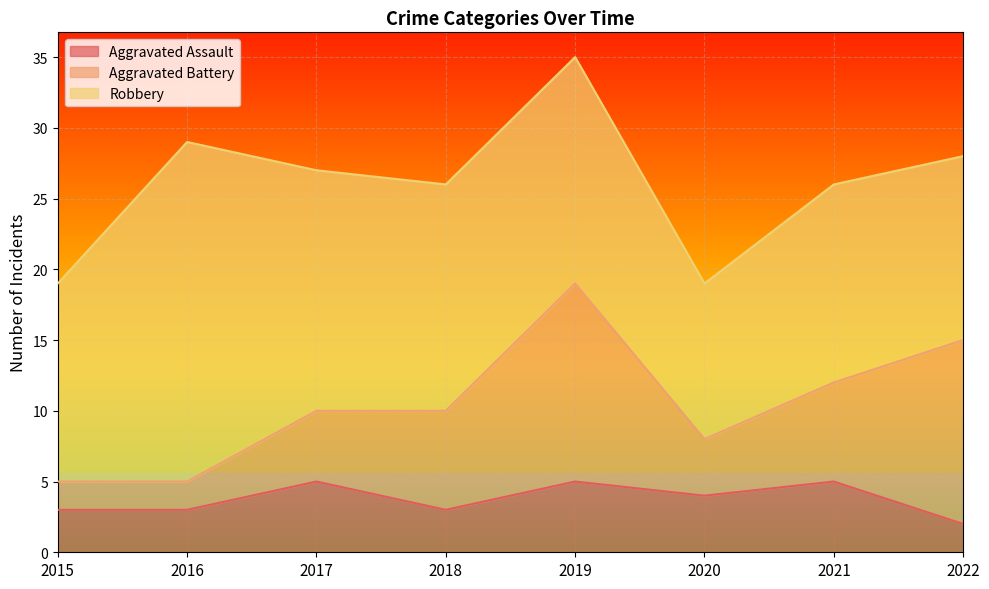

What is the sum of the Aggravated Battery values at 2017 and 2019?

19